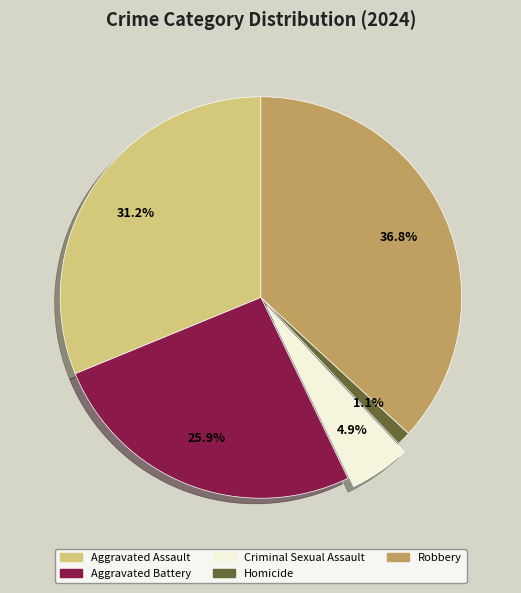

To the nearest percent, what is the difference between the Homicide and Criminal Sexual Assault slice percentages?

4%